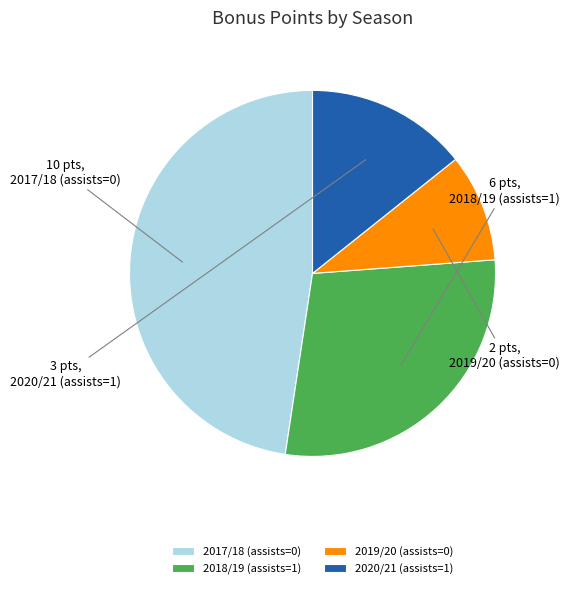

The 2020/21 (assists=1) slice represents 14% of the pie. True or false?

True